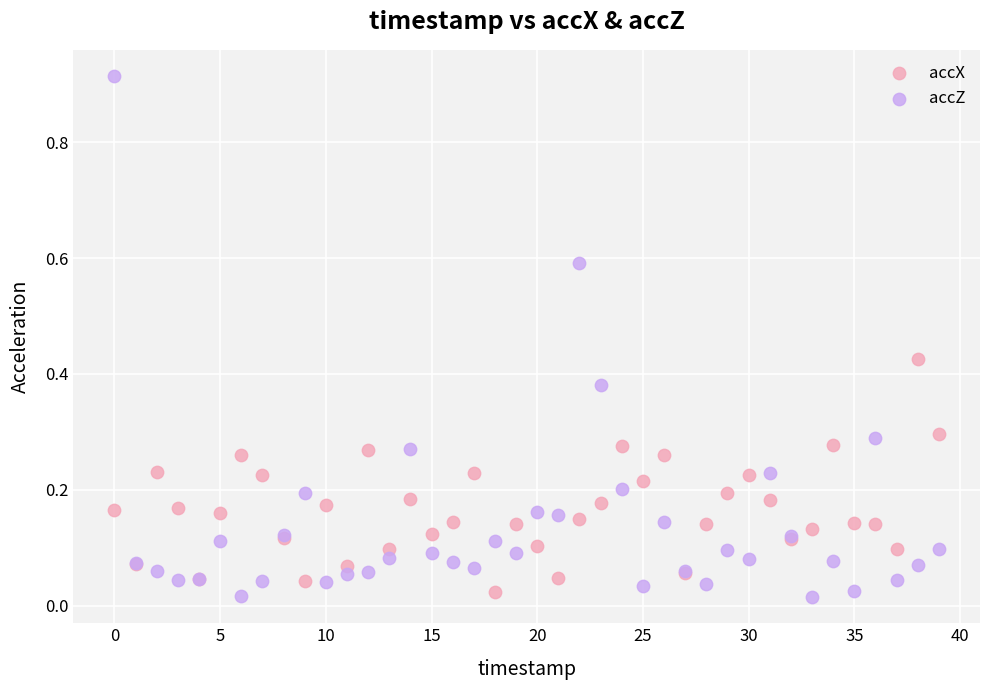

What are all the series names shown in the legend?

accX, accZ